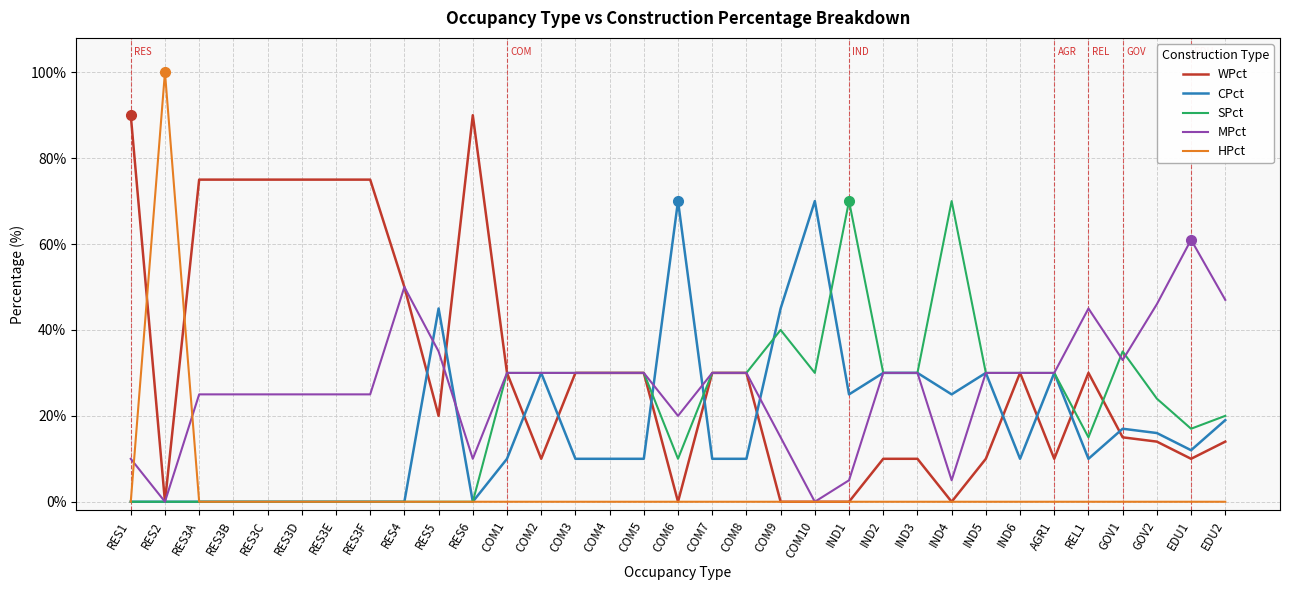

What is the approximate value of MPct at COM3, to the nearest 5?

30